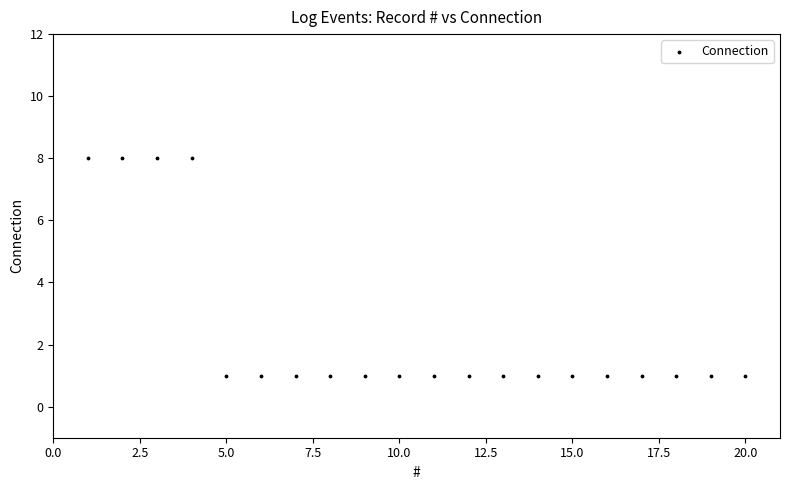

What is the range of Y values (max minus min)?

7